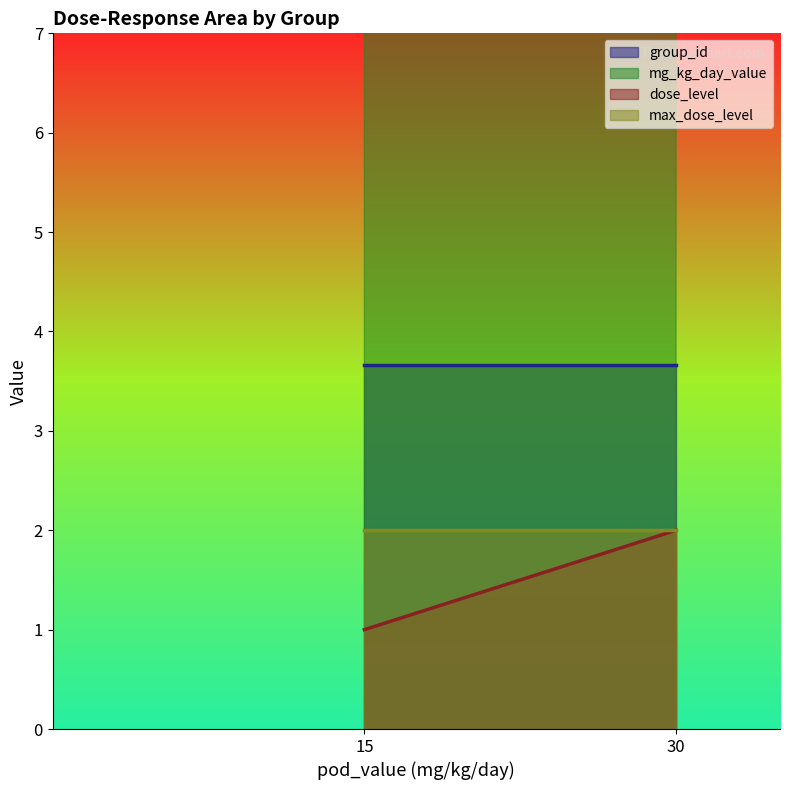

True or false: group_id has a value of 3 at 3.

False